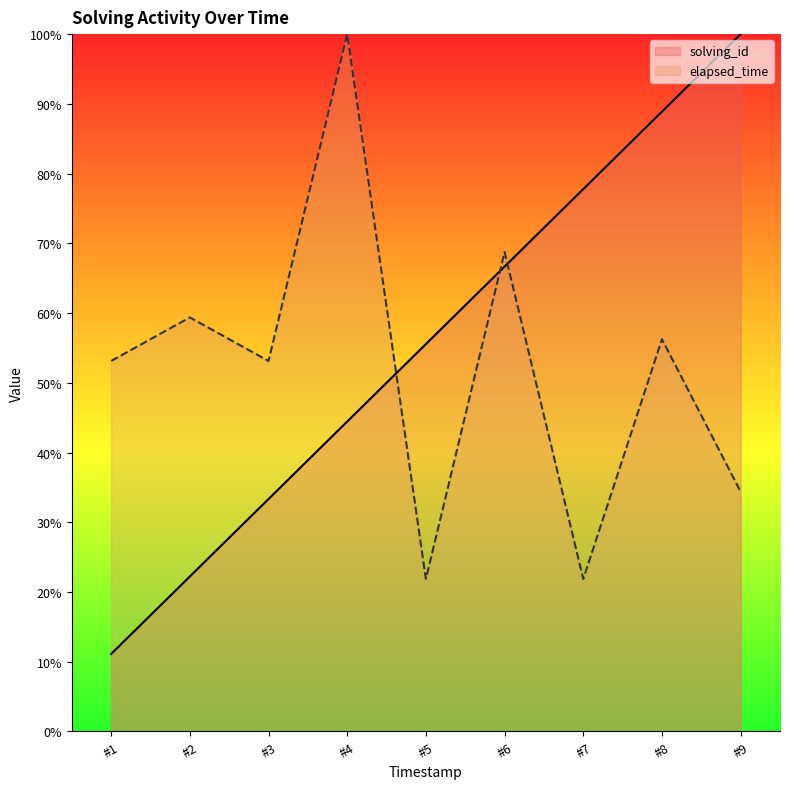

Reading left to right, extract all data points from this chart.

solving_id: 11.1	22.2	33.3	44.4	55.6	66.7	77.8	88.9	100.0
elapsed_time: 53.1	59.4	53.1	100.0	21.9	68.8	21.9	56.2	34.4